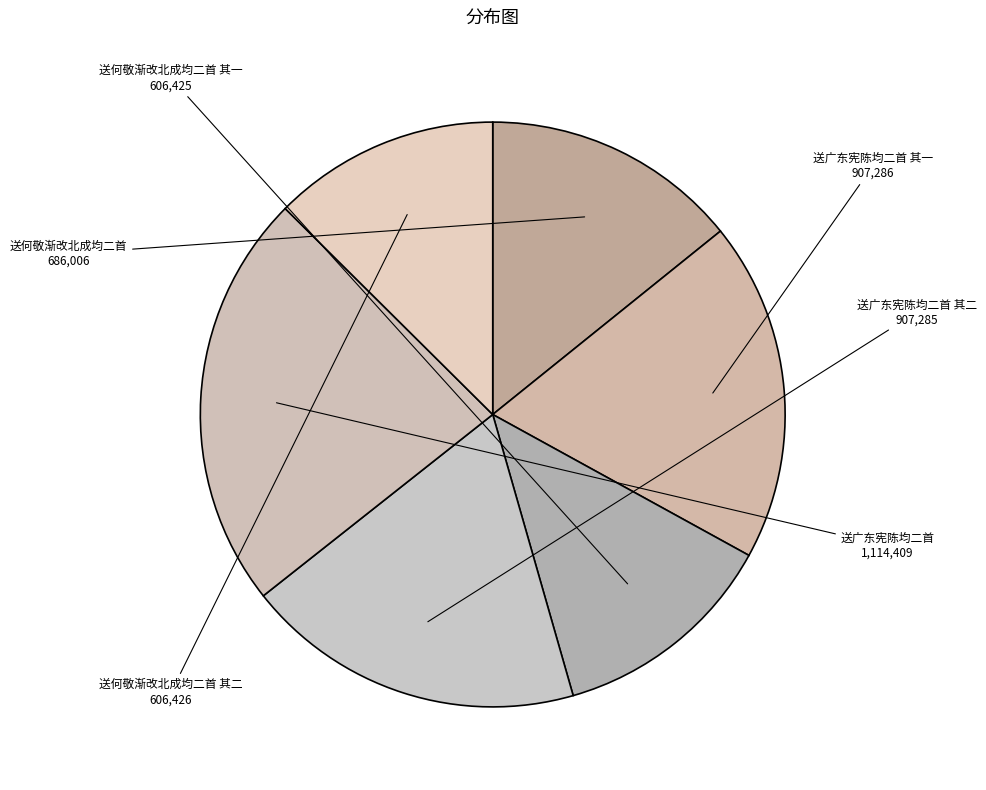

True or false: 送何敬渐改北成均二首 其二 accounts for 13% of the total.

True